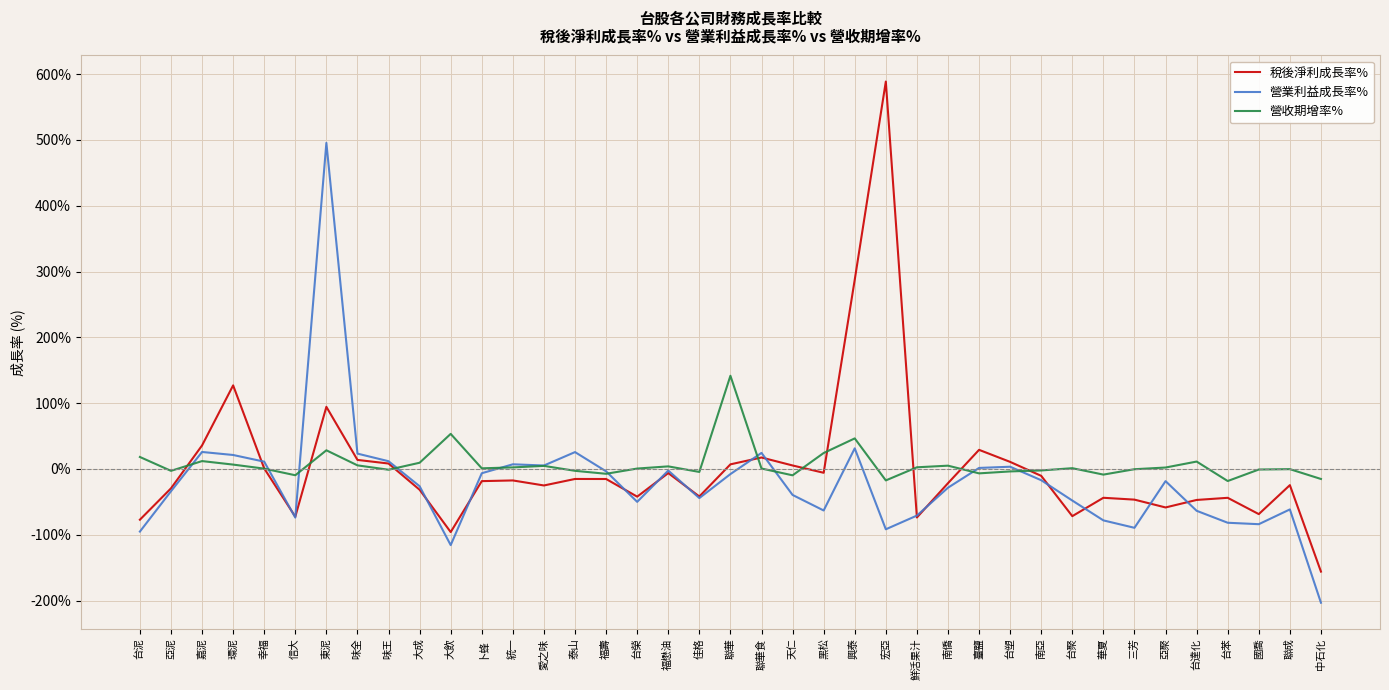

What is the approximate value of 稅後淨利成長率% at 興泰?

287.5